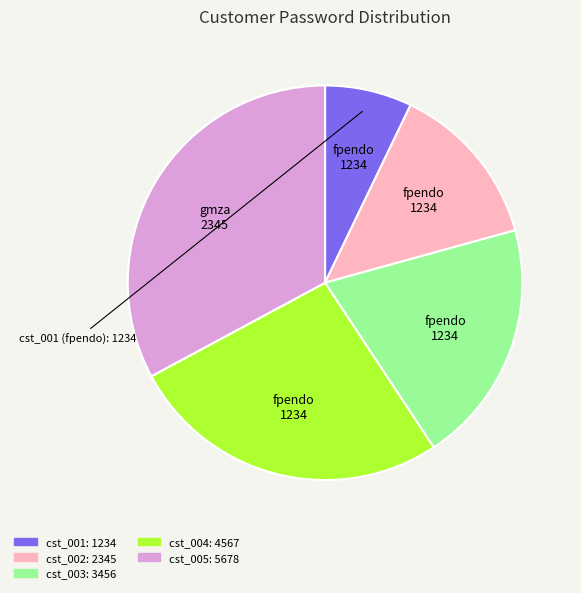

Do cst_003 and cst_001 together represent more than half of the pie?

No